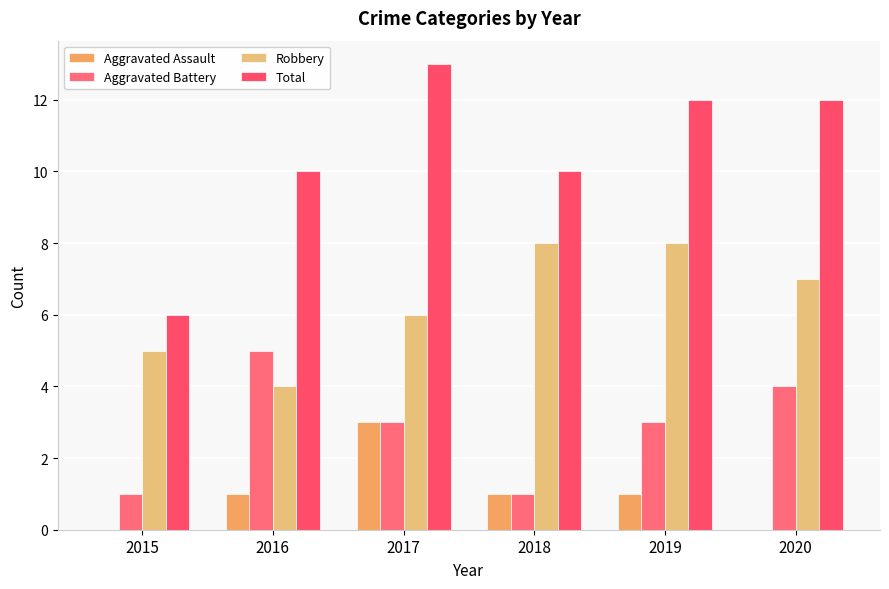

Reading left to right, transcribe all the data shown in this chart.

Aggravated Assault: 0	1	3	1	1	0
Aggravated Battery: 1	5	3	1	3	4
Robbery: 5	4	6	8	8	7
Total: 6	10	13	10	12	12